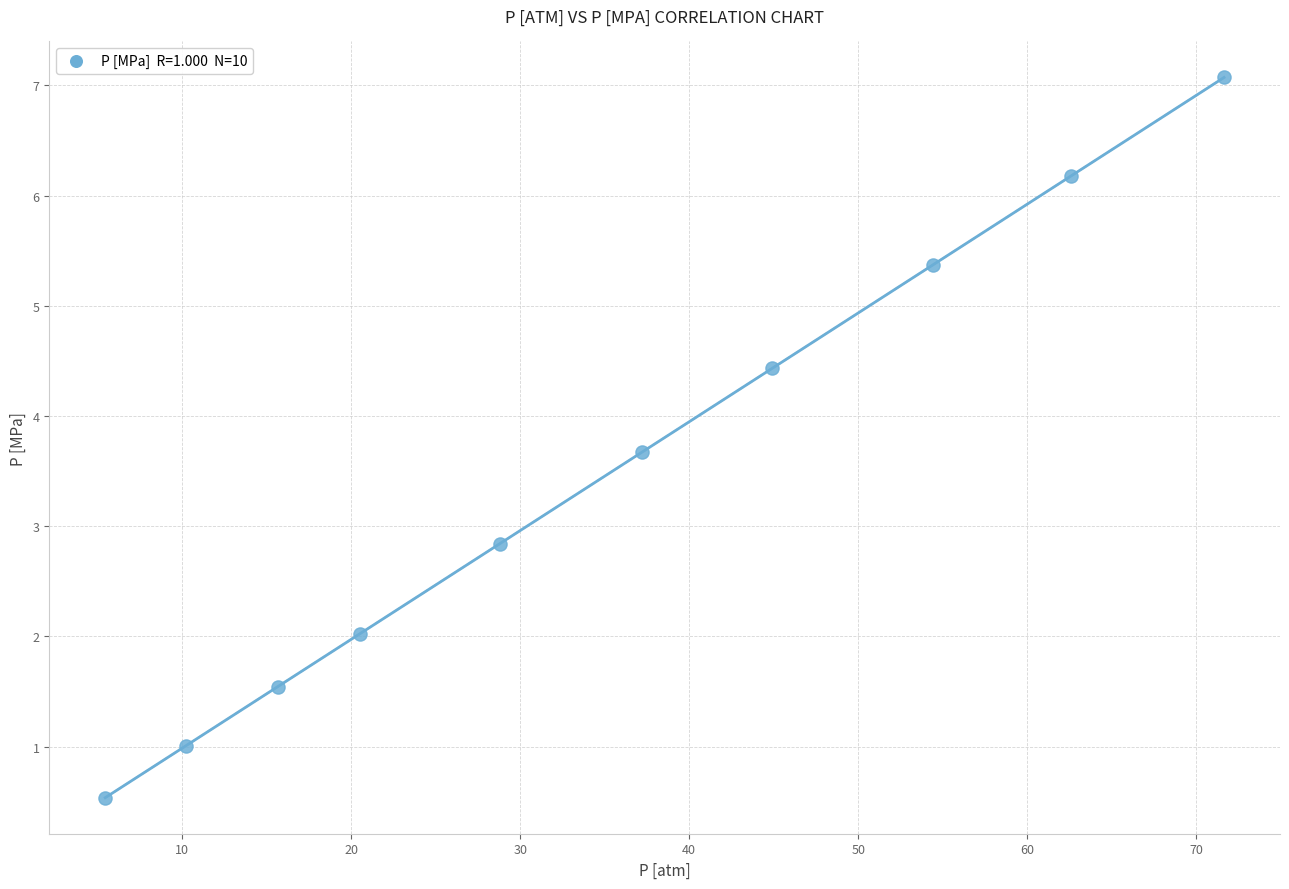

What is the average Y value?

3.5